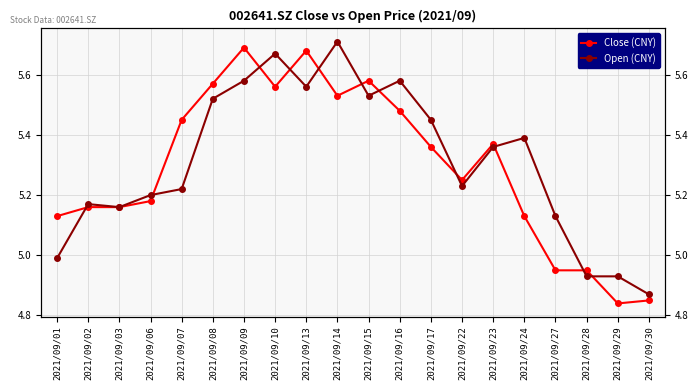

Is the value of Close (CNY) at 2021/09/27 greater than the value of Open (CNY) at 2021/09/16?

No